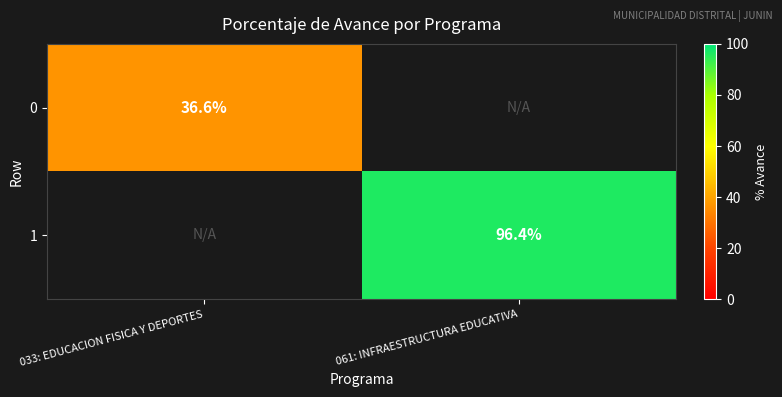

The value of 0 at 033: EDUCACION FISICA Y DEPORTES is 53.9. True or false?

False